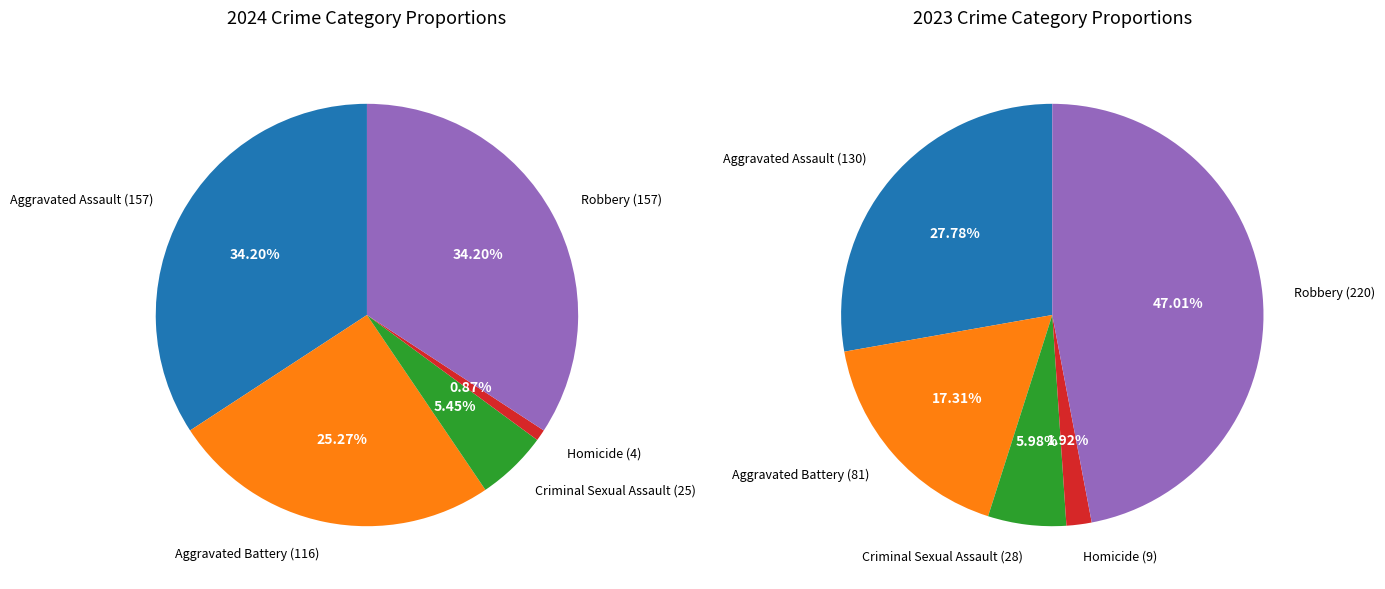

What percentage do Aggravated Assault and Criminal Sexual Assault together represent?

39.7%